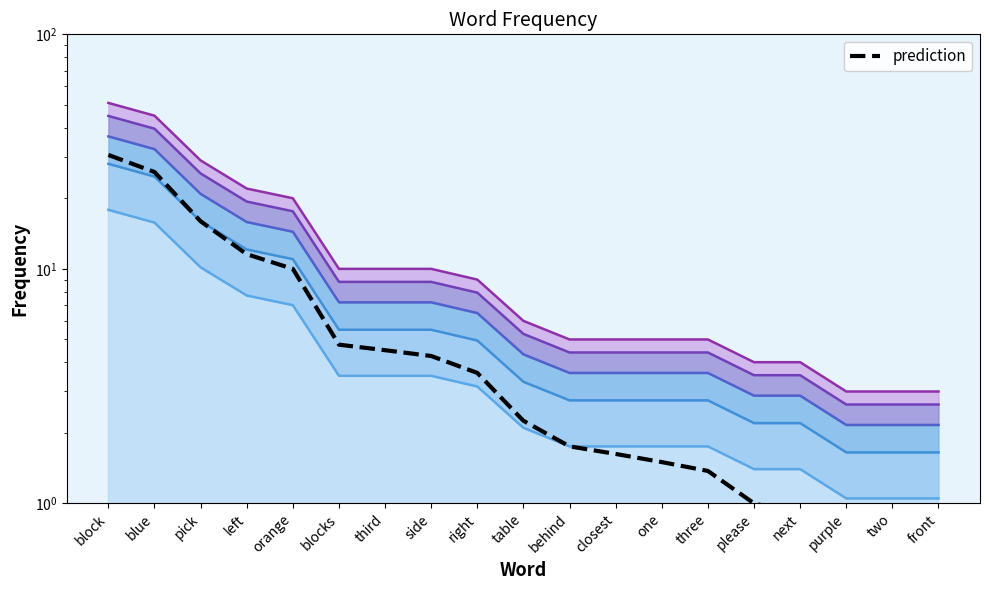

Rank the categories by Freq band 5 value from highest to lowest.

block, blue, pick, left, orange, blocks, third, side, right, table, behind, closest, one, three, please, next, purple, two, front